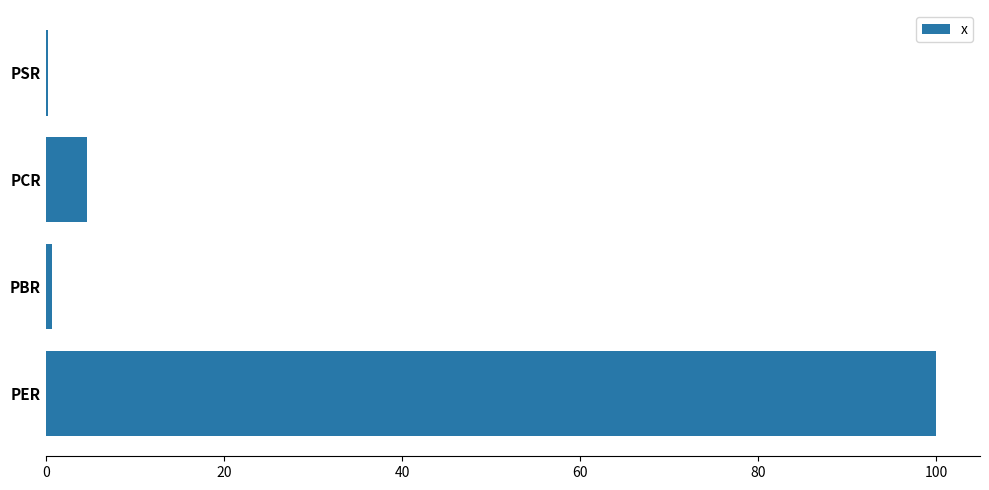

Reading bottom to top, extract all data points from this chart.

PER=99.9	PBR=0.7	PCR=4.6	PSR=0.2